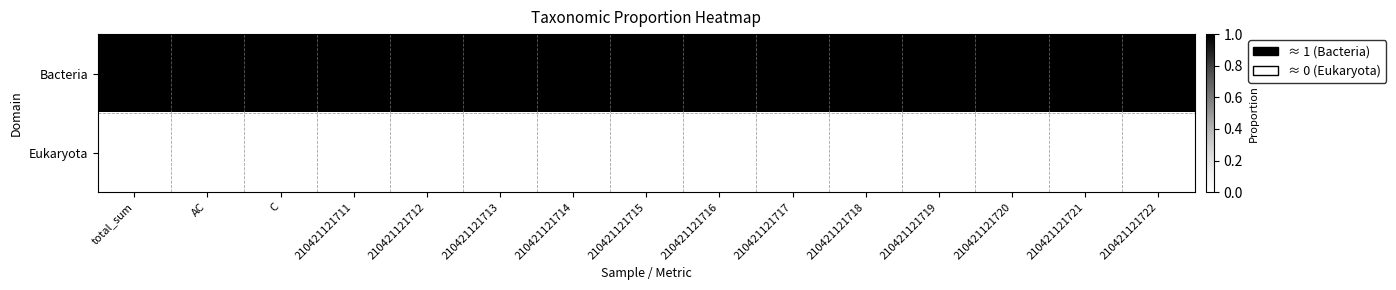

What is the greatest value displayed?

1.0